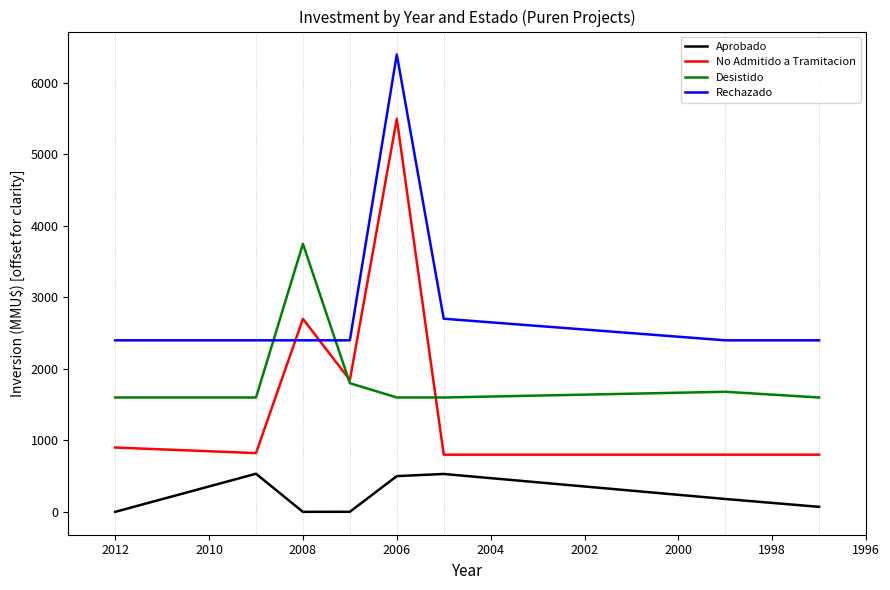

Is the value of Aprobado at 2002 greater than the value of No Admitido a Tramitacion at 1996?

No